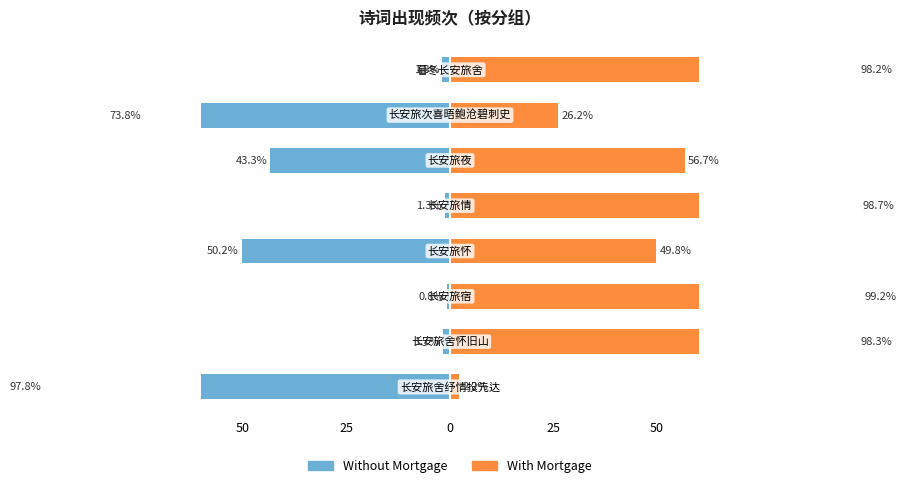

What is the highest value of the With Mortgage series?

99.2